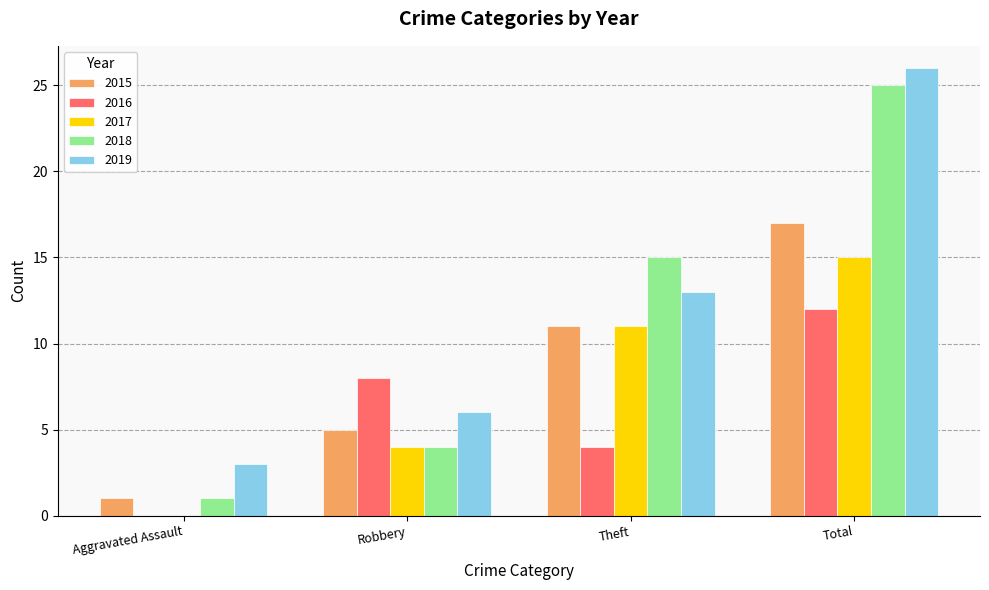

What is the total value across all series at Theft?

54